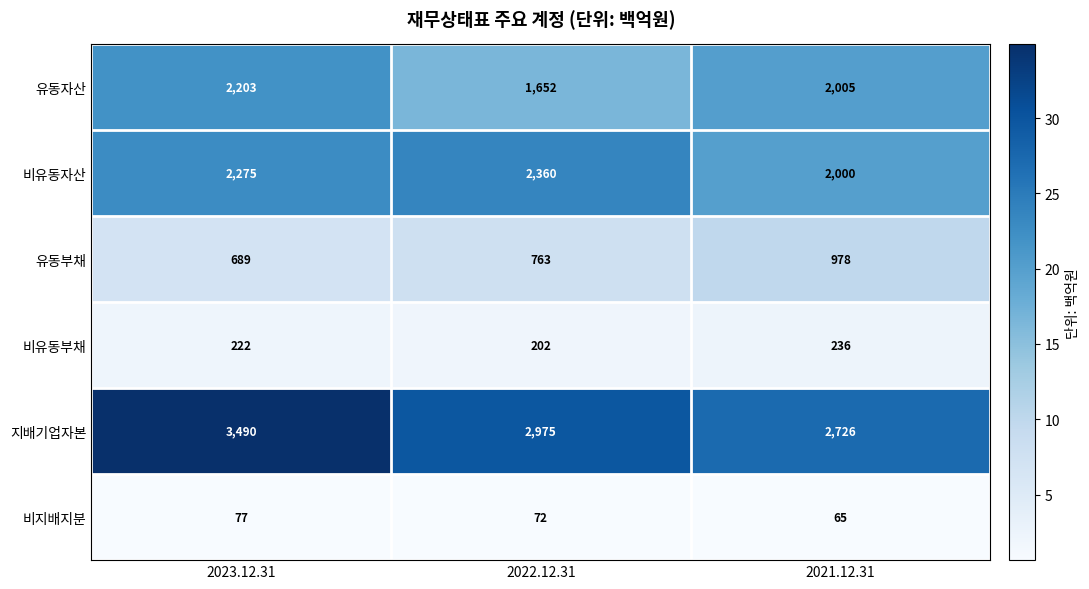

What is the sum of the 비유동부채 values at 2023.12.31 and 2022.12.31?

424